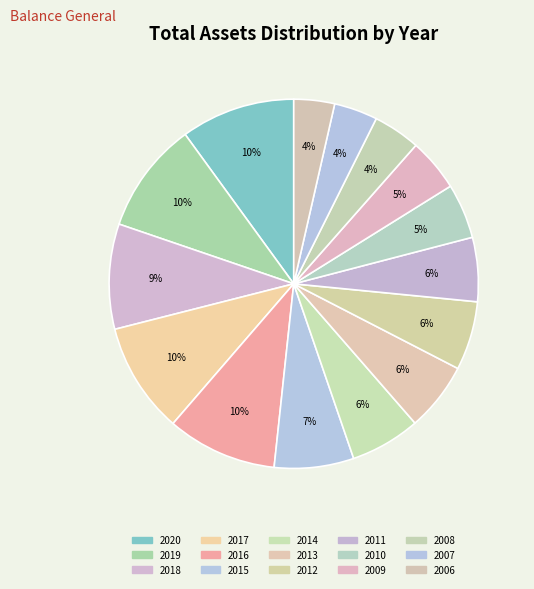

How many slices are in this pie chart?

15